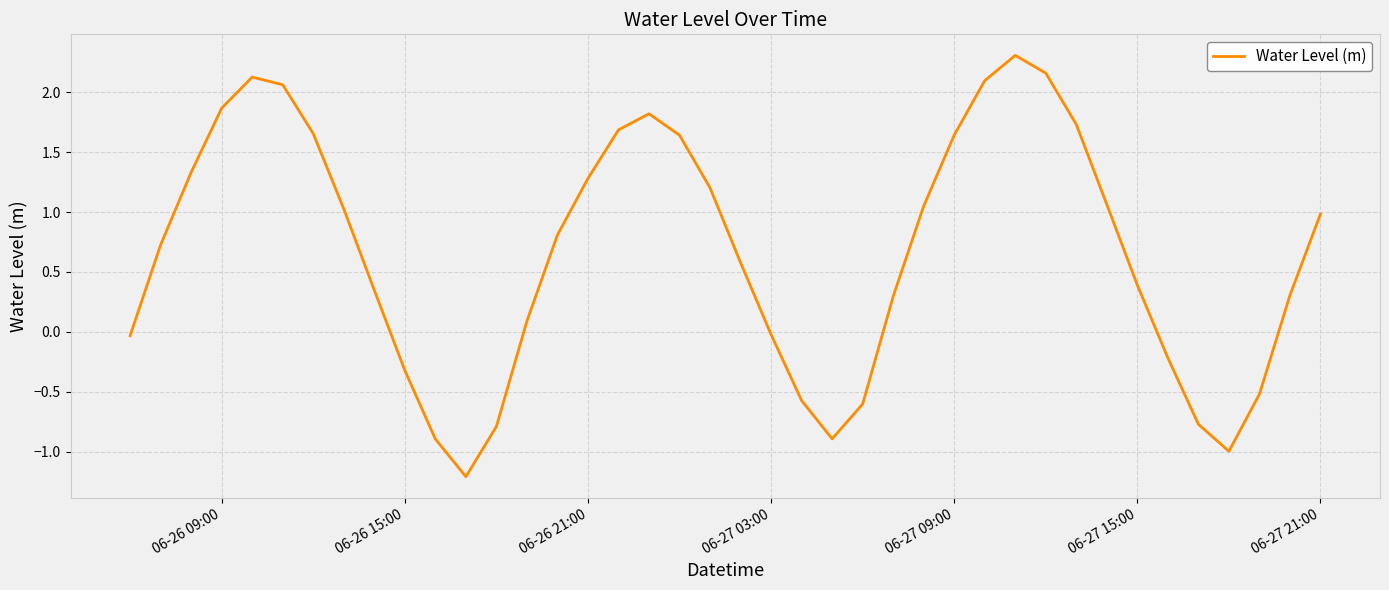

What is the sum of all values?

26.4